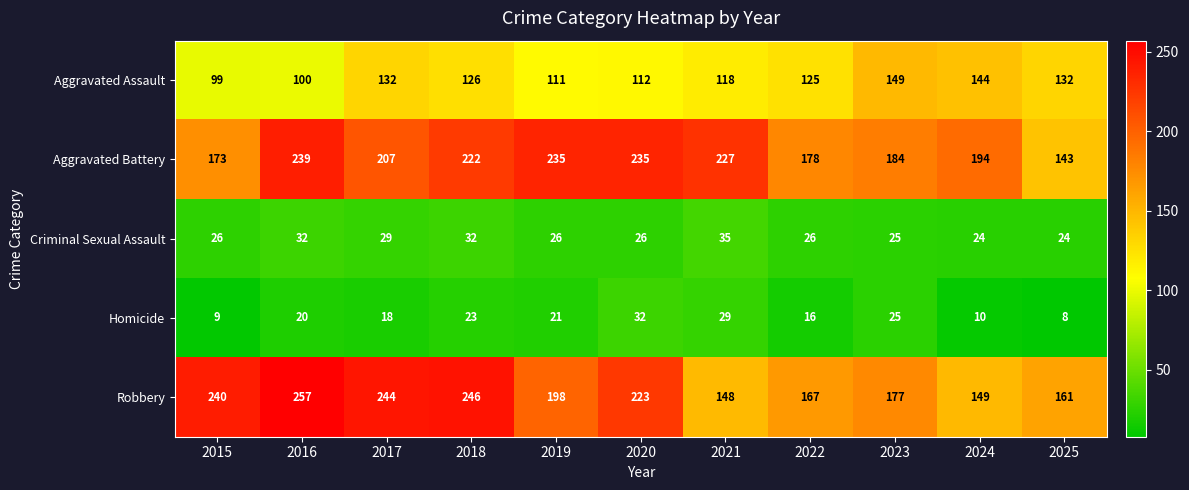

The Aggravated Assault series shows 22 at 2016. True or false?

False